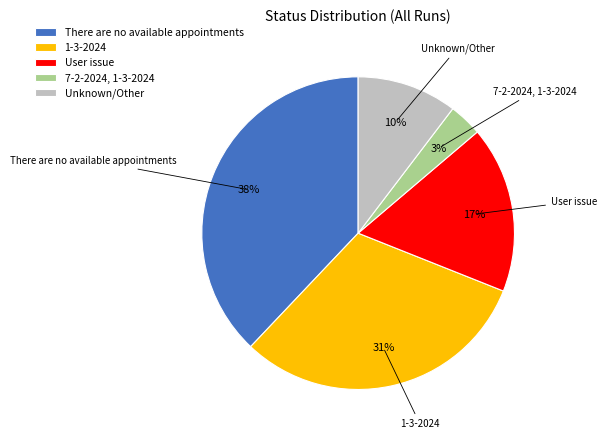

Does There are no available appointments account for over 50% of the chart?

No